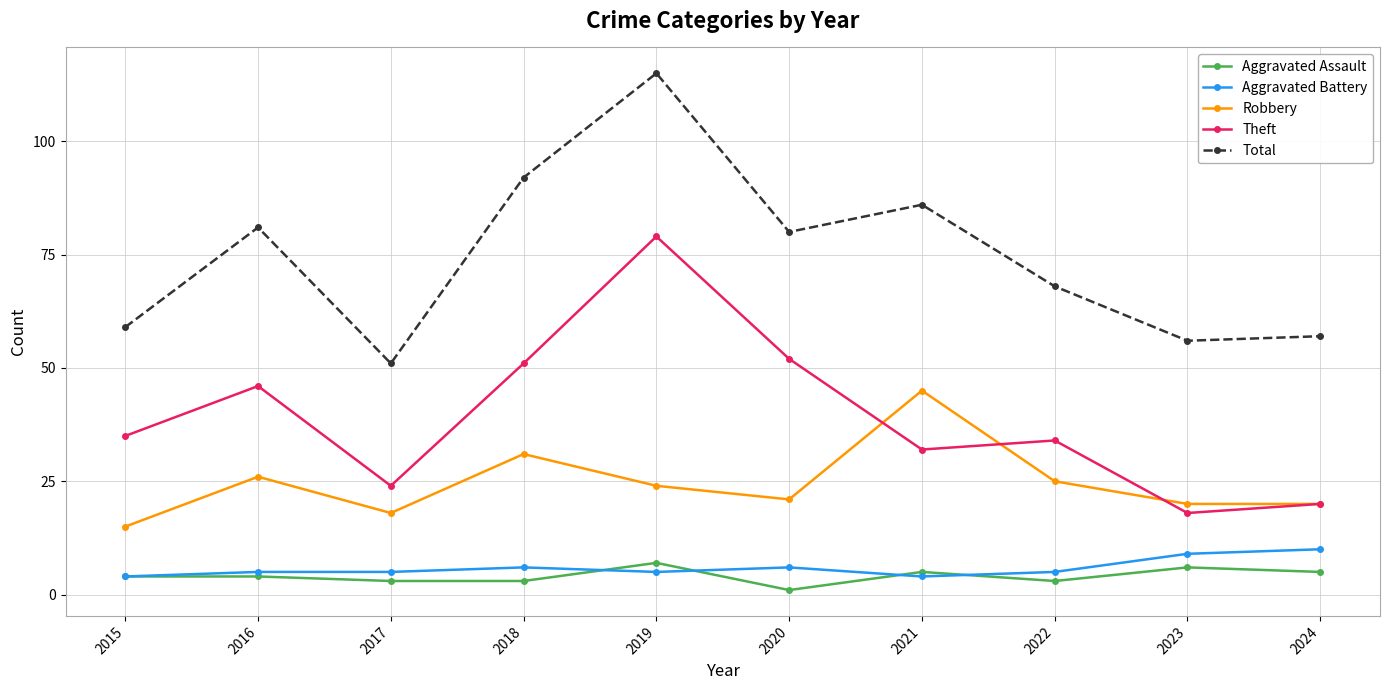

True or false: Robbery and Theft cross at least once.

True